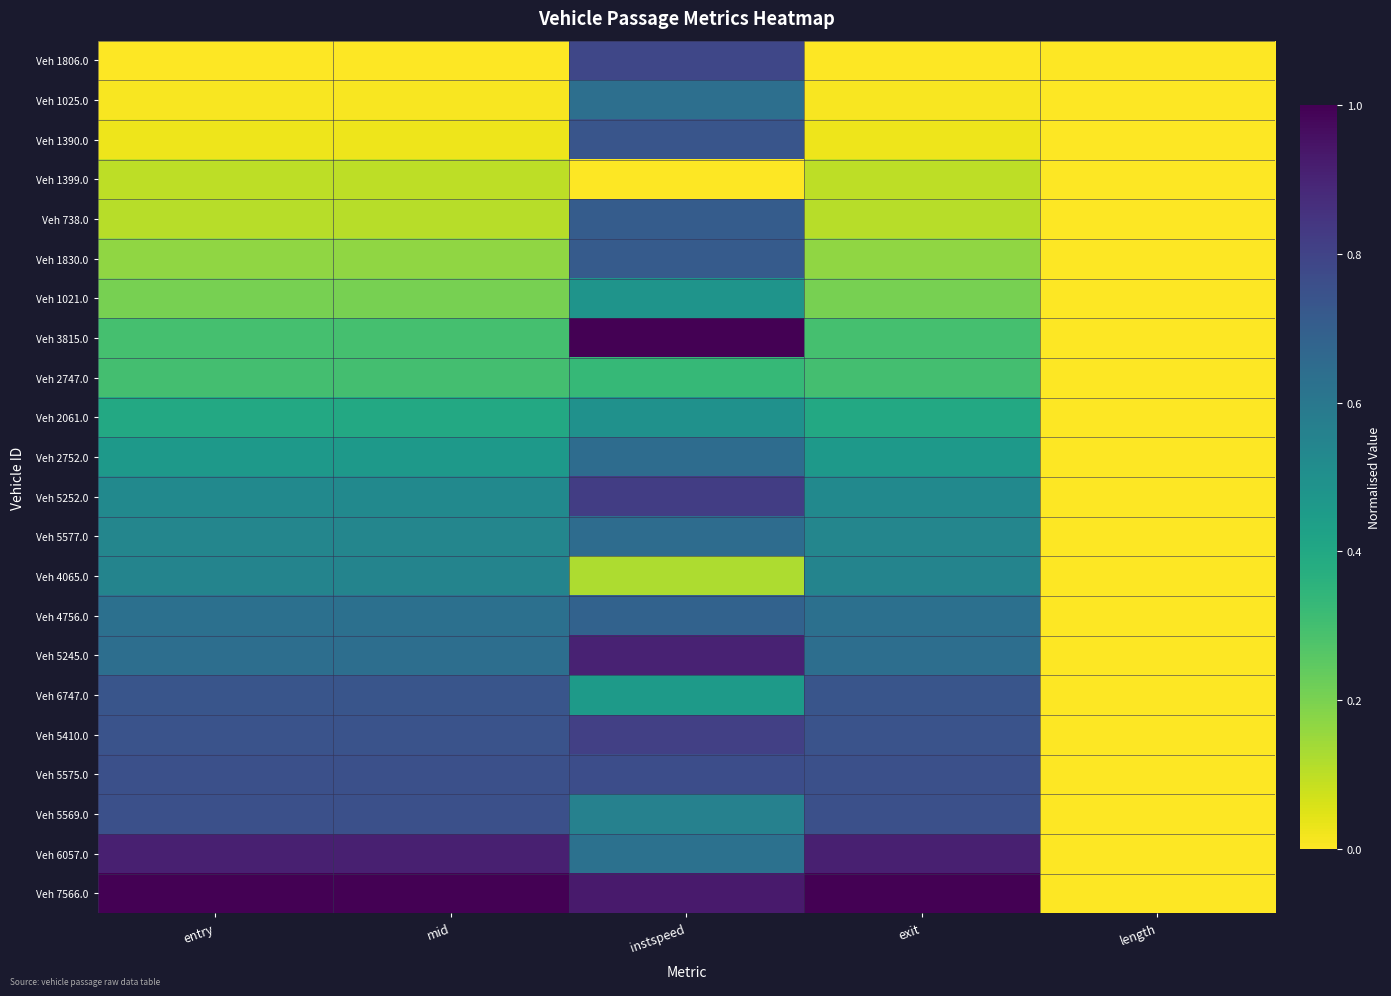

At which category is the sum across all series the highest?

instspeed